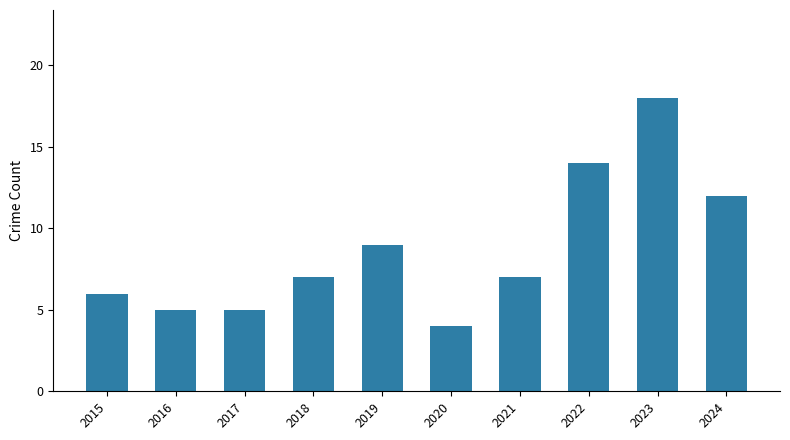

What is the change in value from 2019 to 2020?

-5